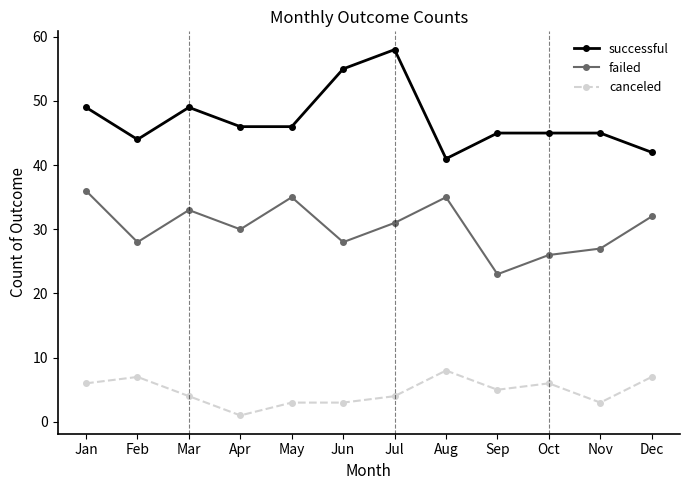

Reading left to right, extract all data points from this chart.

successful: 49	44	49	46	46	55	58	41	45	45	45	42
failed: 36	28	33	30	35	28	31	35	23	26	27	32
canceled: 6	7	4	1	3	3	4	8	5	6	3	7